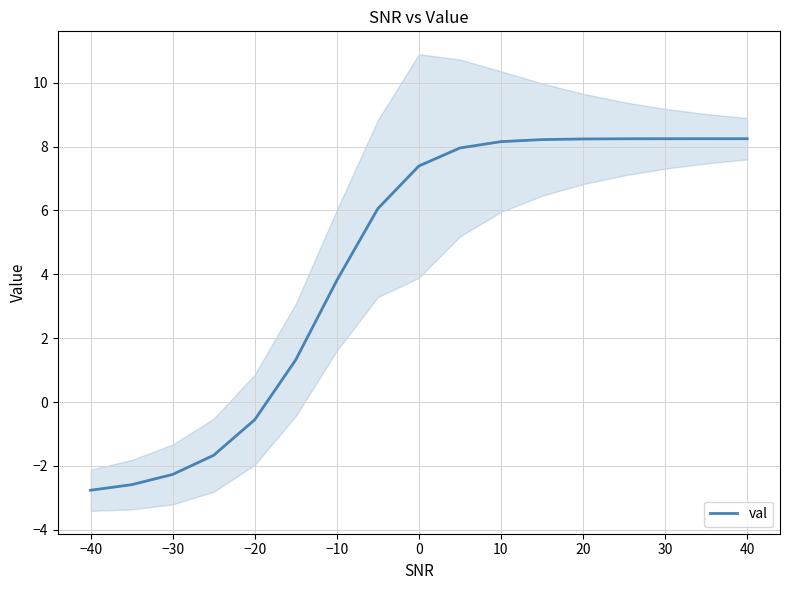

How many distinct data groups are displayed?

1